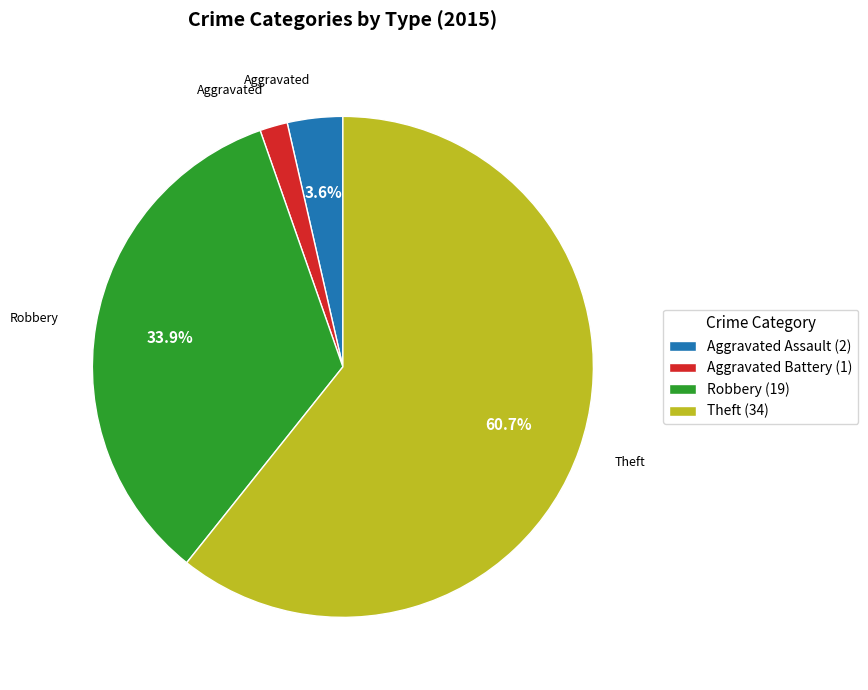

To the nearest percent, what is the difference between the largest and smallest slice percentages?

59%